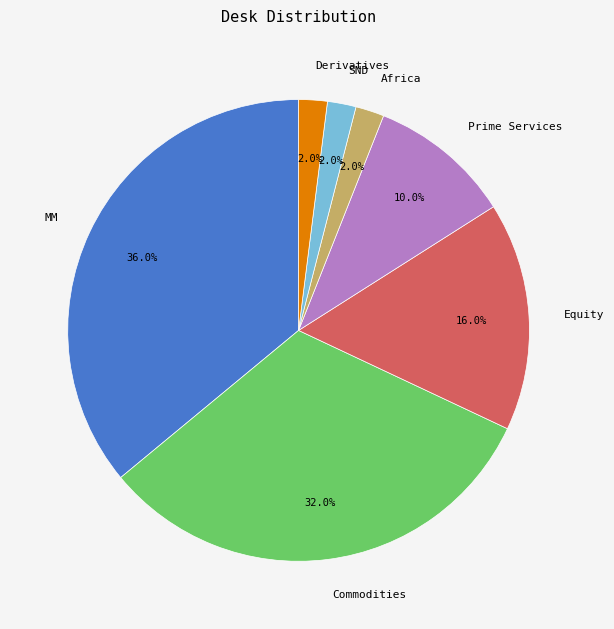

To the nearest percent, what is the average slice percentage?

14%